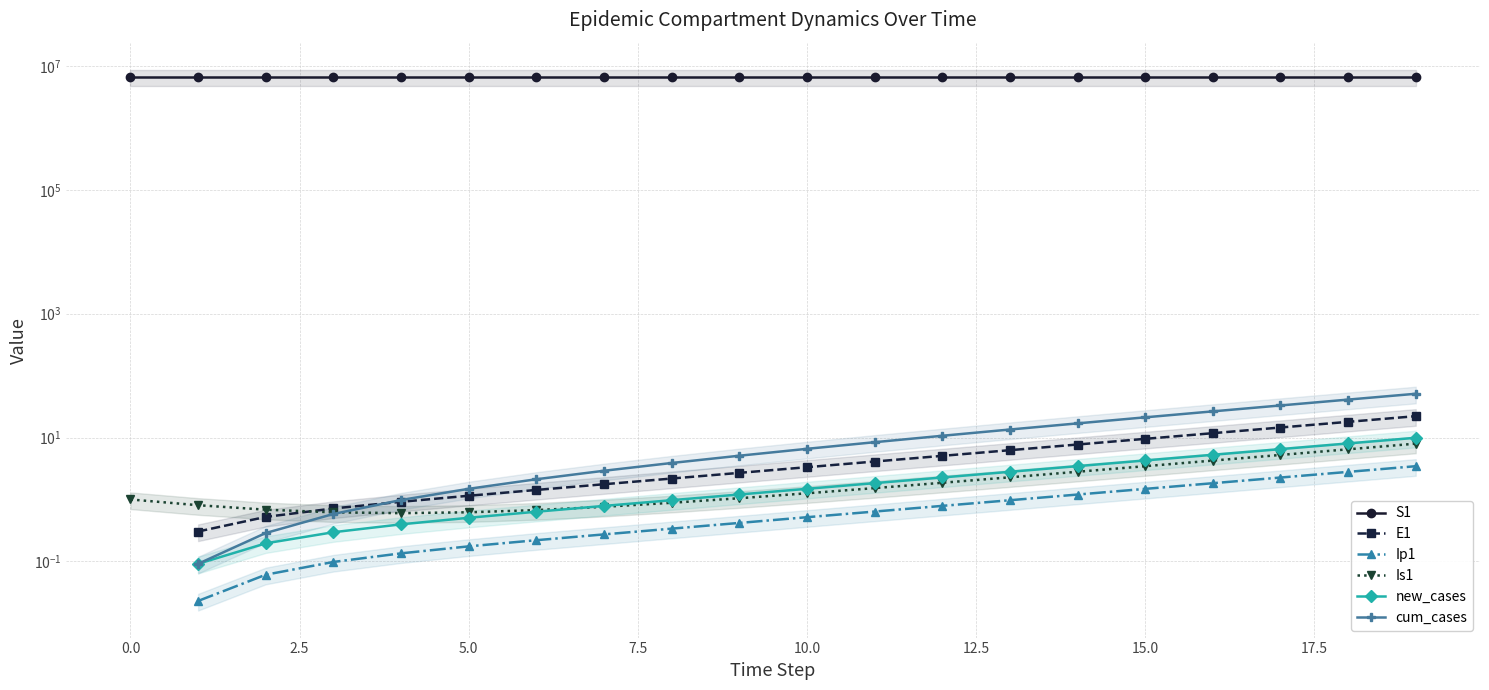

Which series has the largest total across all categories?

S1